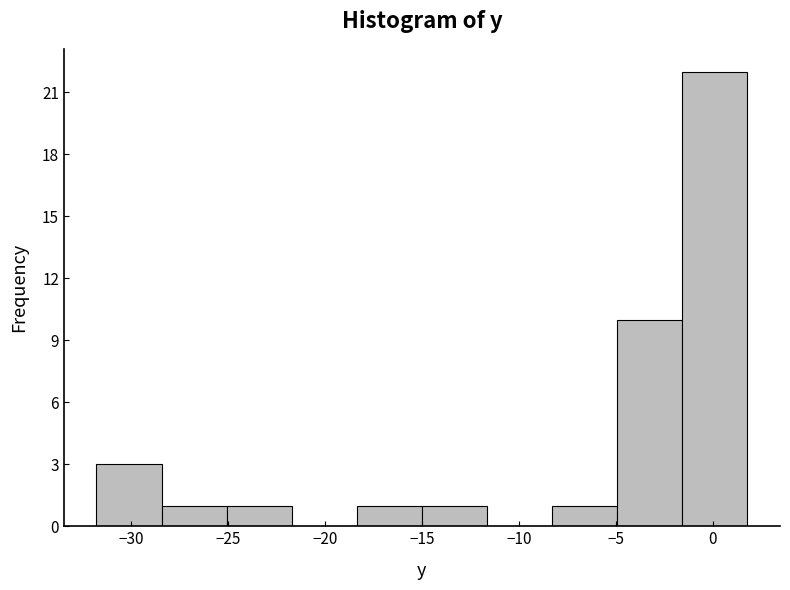

Reading left to right, list every bar in this chart as the range it spans on the x-axis followed by its height. Neither the bar edges nor the heights are printed on the chart, so give them approximately, as read against the axes.

-32.0 to -28.5: 3
-28.5 to -25.0: 1
-25.0 to -21.5: 1
-21.5 to -18.5: 0
-18.5 to -15.0: 1
-15.0 to -11.5: 1
-11.5 to -8.5: 0
-8.5 to -5.0: 1
-5.0 to -1.5: 10
-1.5 to 2.0: 22